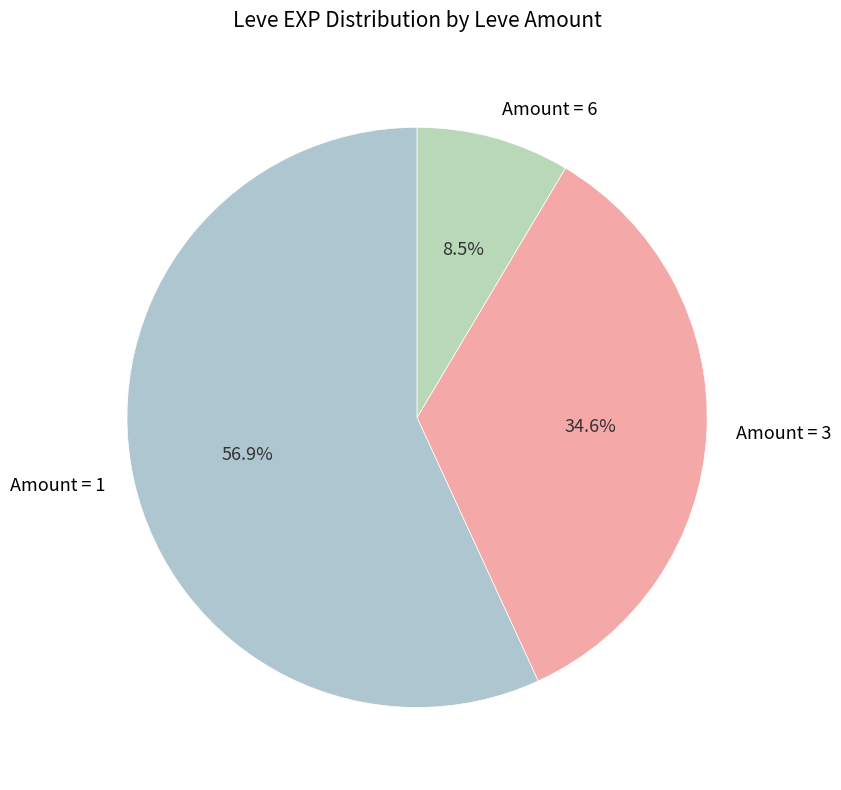

Which category accounts for the majority?

Amount = 1